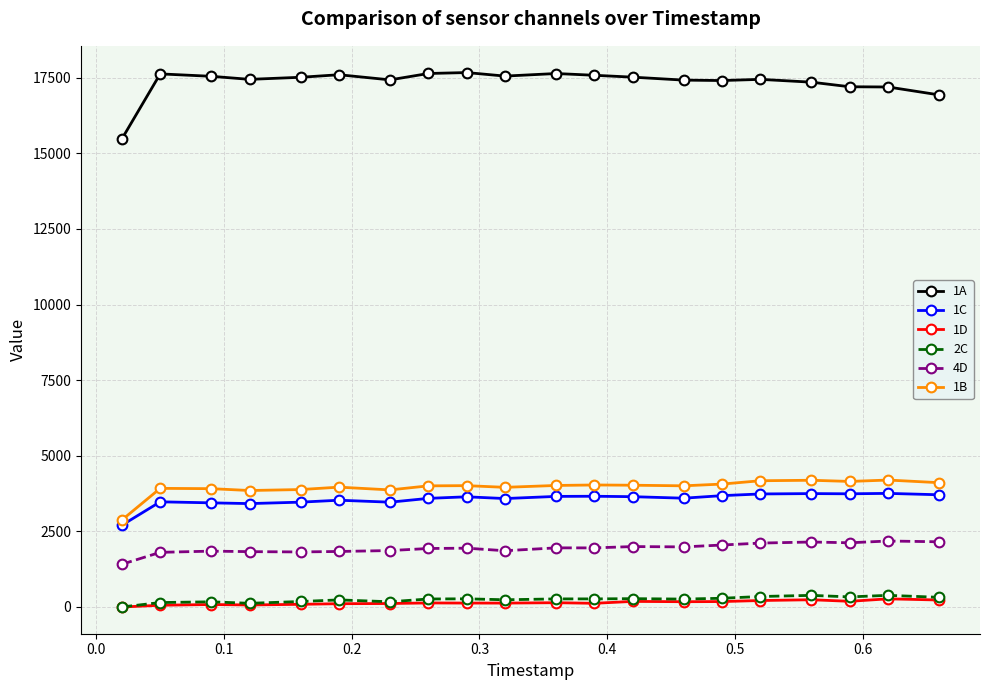

What is the greatest value displayed?

17672